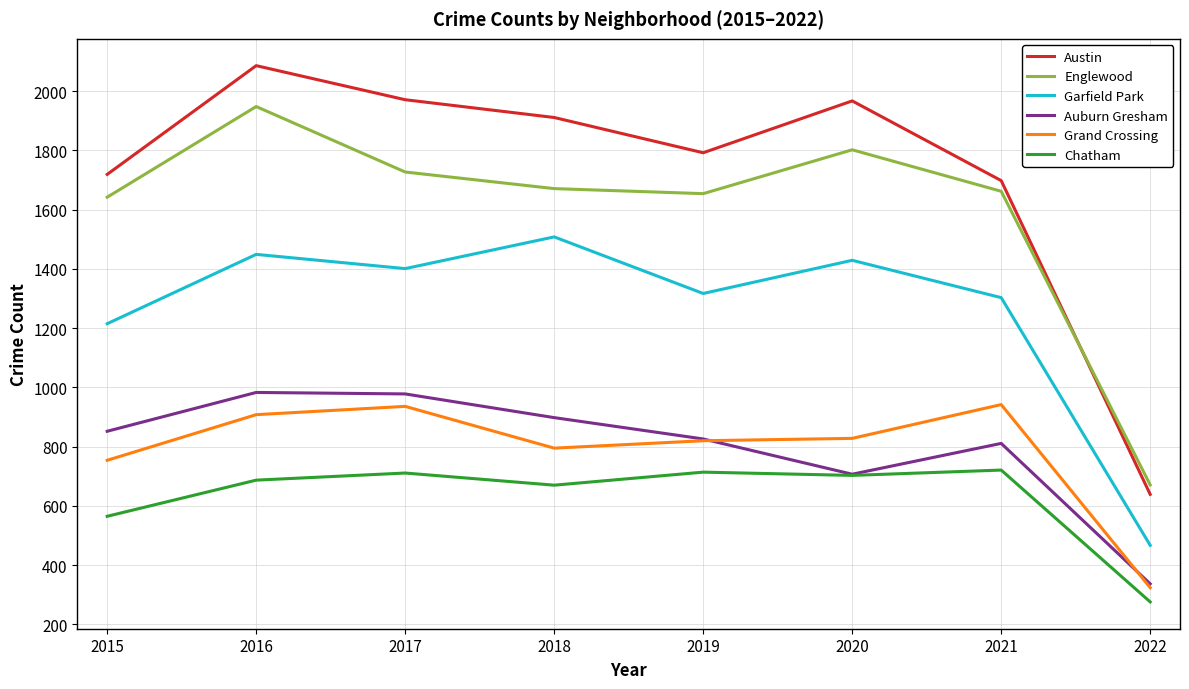

How many interior local peaks does the Garfield Park series have?

3